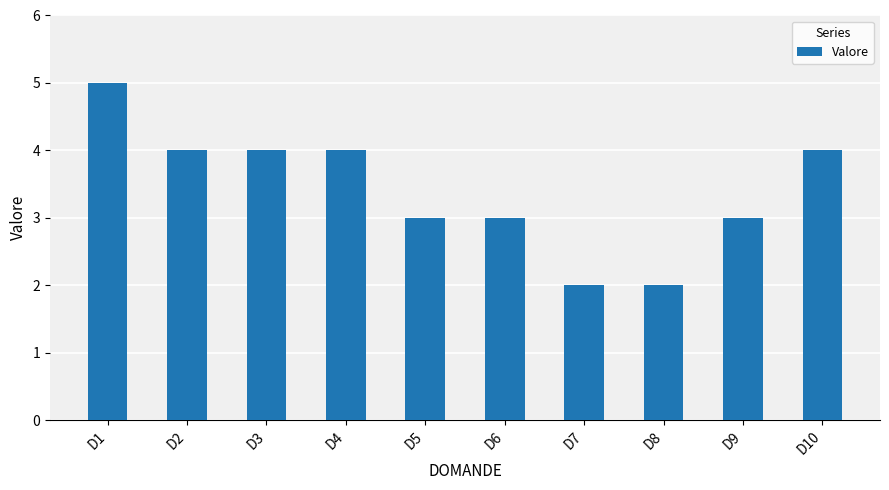

What is the sum of all values?

34